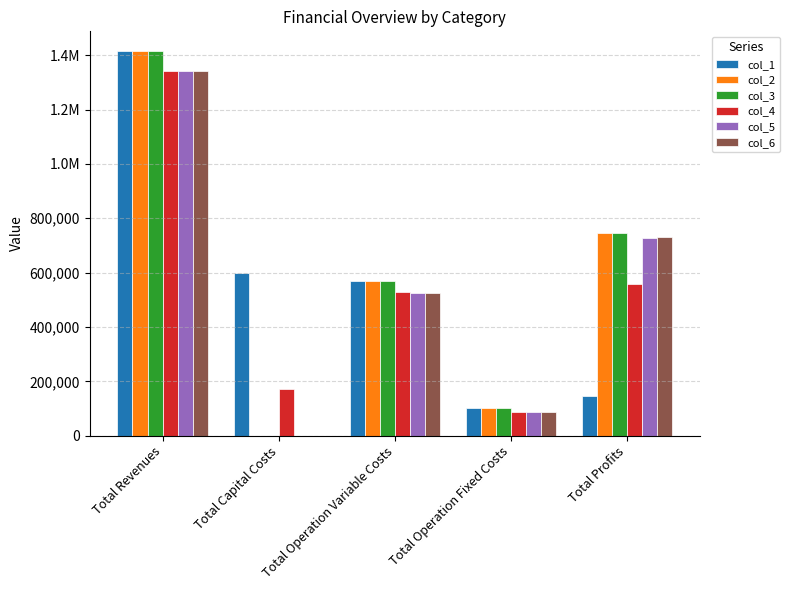

What is the greatest value displayed?

1416799.2